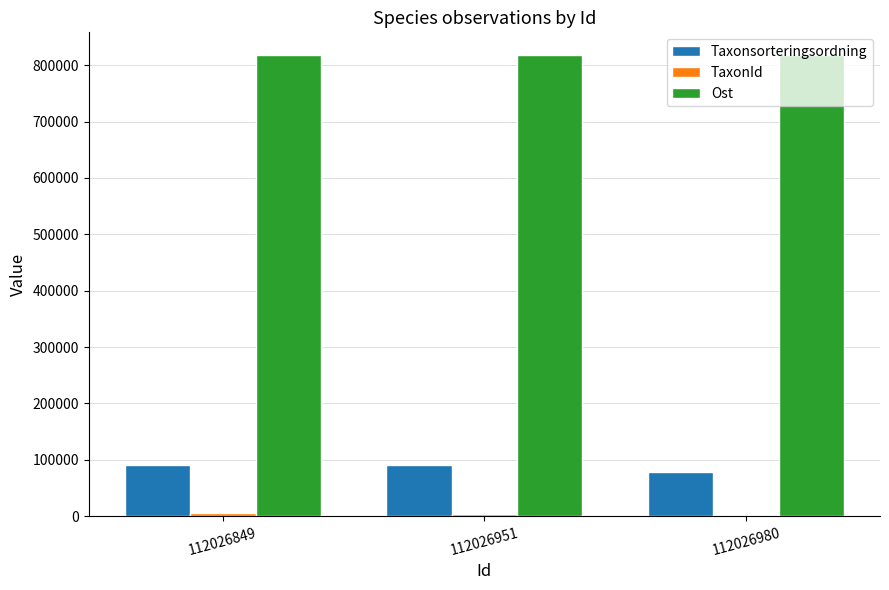

How many distinct data groups are displayed?

3